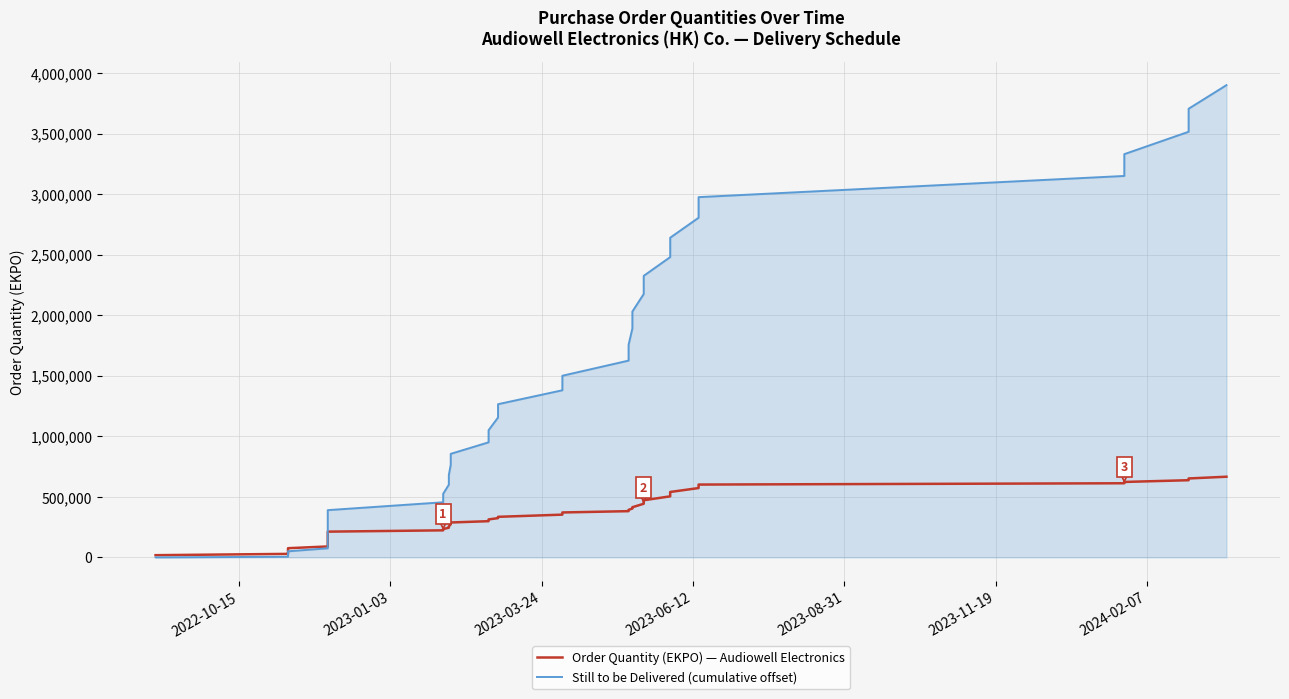

What is the average value of the Order Quantity (EKPO) — Audiowell Electronics series?

321660